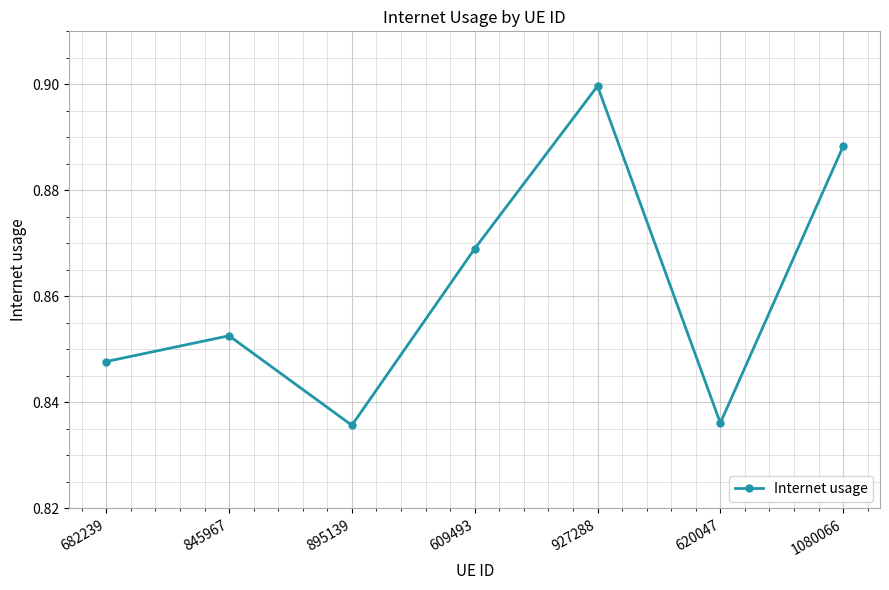

True or false: the data shows 0.4 at 682239.

False